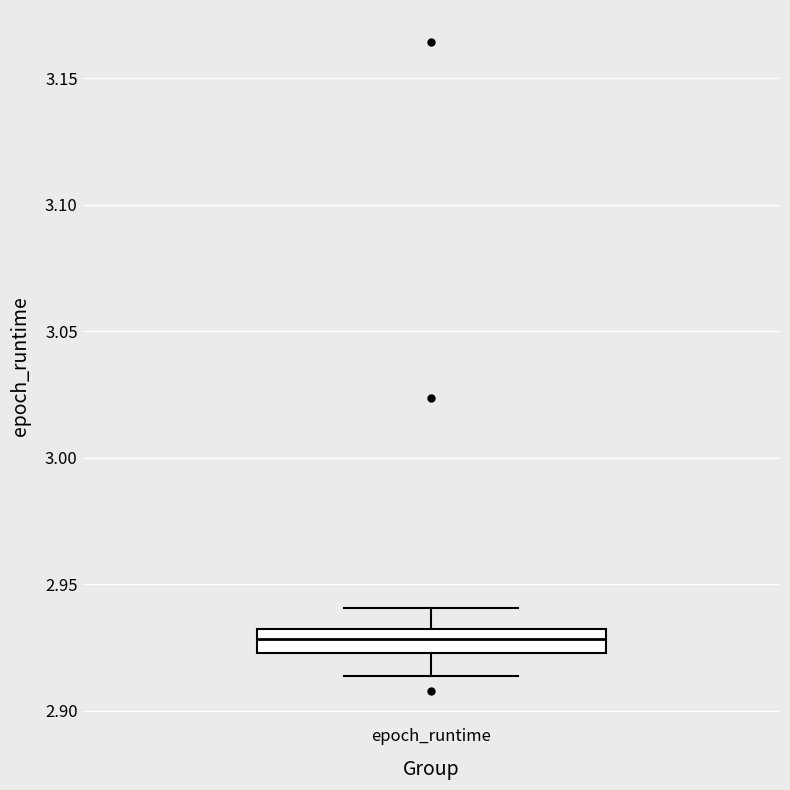

Transcribe this box plot: give where the median line is, the range the box spans, and where the two whiskers end, as read against the y-axis. The values are not printed on the chart, so give them approximately, as read against the axis.

median 2.930 (inside the box), box 2.925 to 2.930, whiskers 2.915 to 2.940